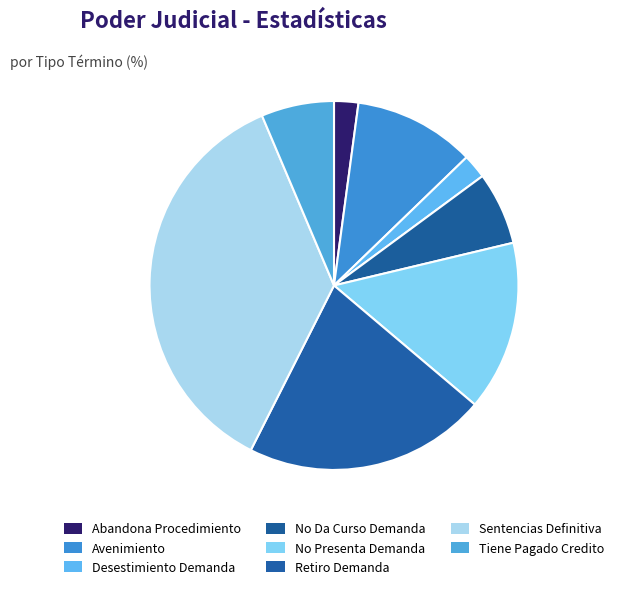

Does Retiro Demanda account for over 50% of the chart?

No